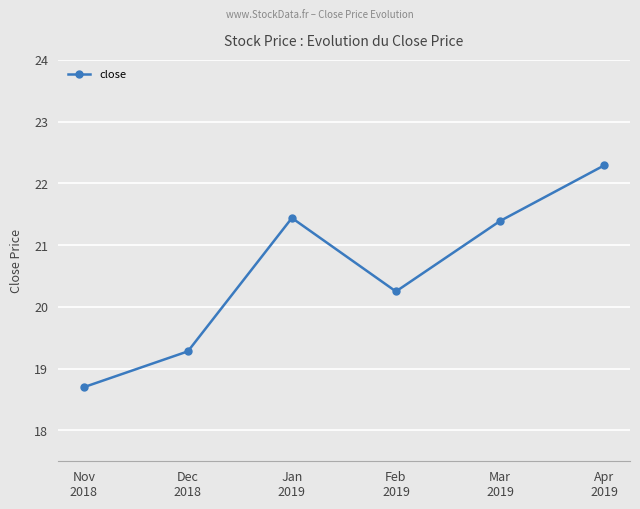

Where is the first local maximum?

Jan
2019